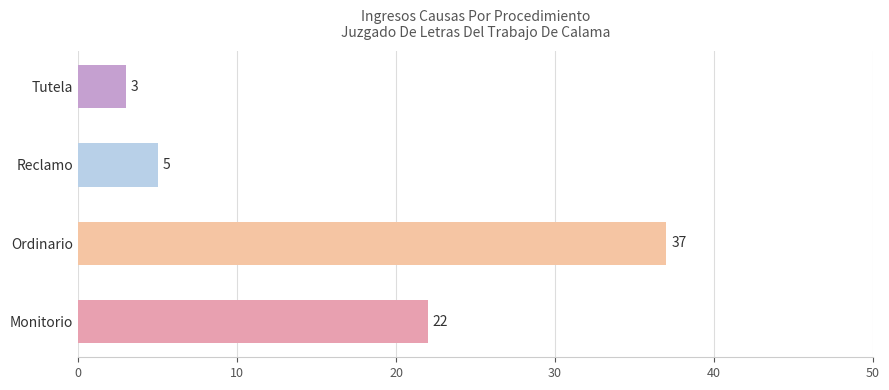

How many bars are there in total?

4